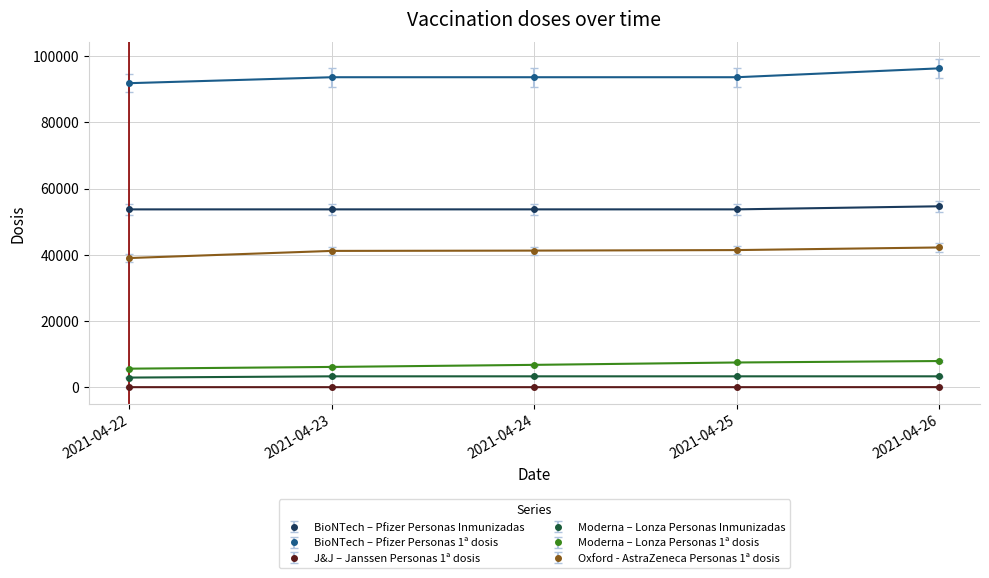

What is the difference between the J&J – Janssen Personas 1ª dosis values at 2021-04-26 and 2021-04-23?

10